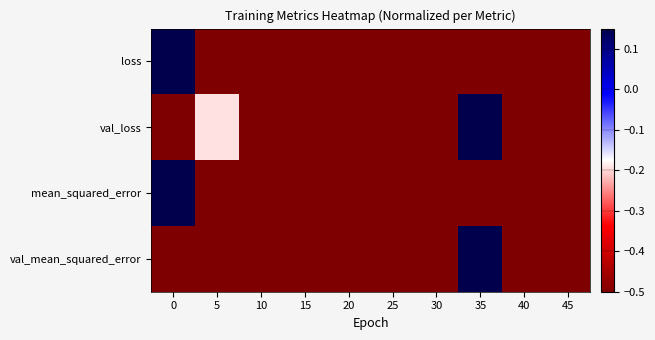

Reading left to right, what are all the values shown in this chart?

loss: 0=1.0	5=-0.5	10=-0.8	15=-0.7	20=-0.9	25=-1.0	30=-1.0	35=-0.9	40=-0.9	45=-0.9
val_loss: 0=-0.8	5=-0.2	10=-0.9	15=-1.0	20=-1.0	25=-1.0	30=-0.8	35=1.0	40=-0.8	45=-1.0
mean_squared_error: 0=1.0	5=-0.9	10=-1.0	15=-1.0	20=-1.0	25=-1.0	30=-1.0	35=-1.0	40=-1.0	45=-1.0
val_mean_squared_error: 0=-1.0	5=-0.7	10=-1.0	15=-1.0	20=-0.9	25=-0.9	30=-1.0	35=1.0	40=-1.0	45=-1.0